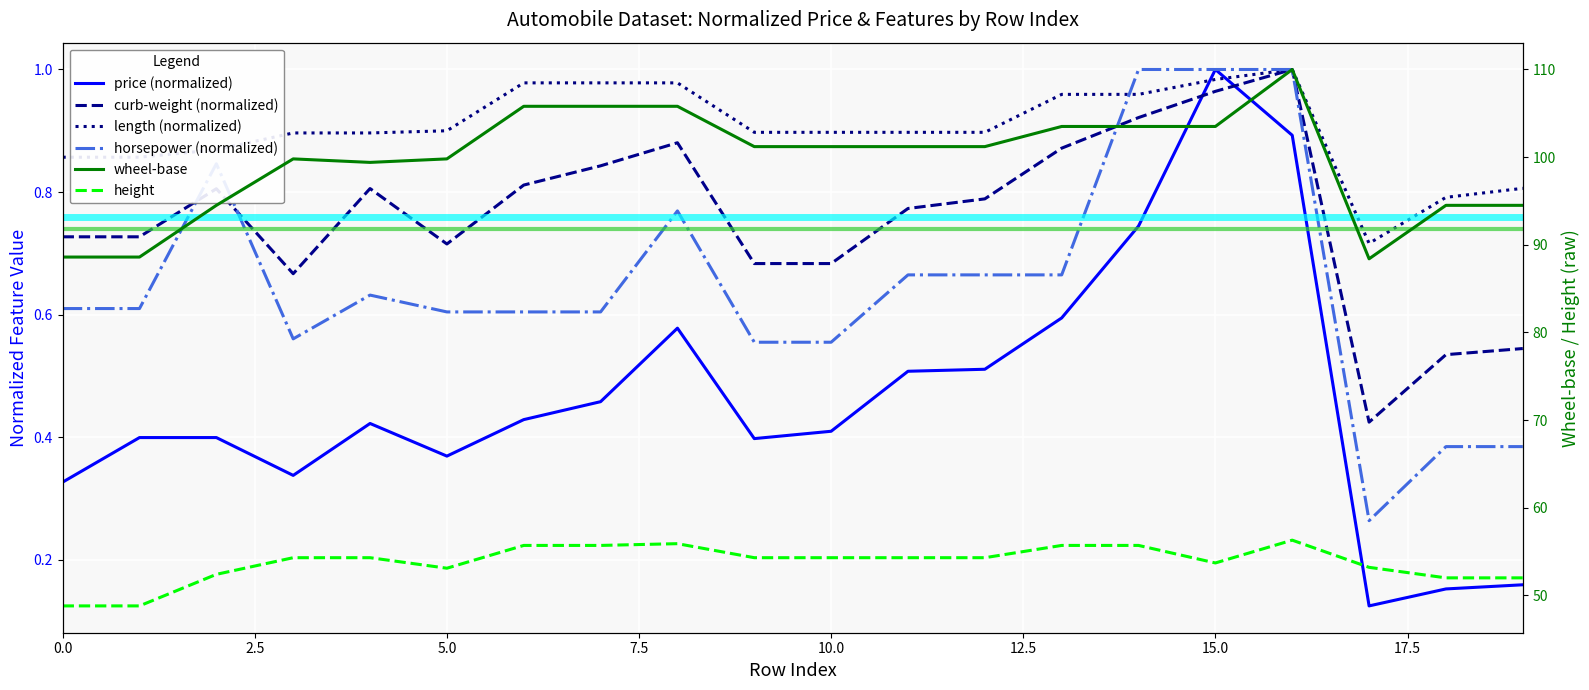

Reading right to left, list all the values displayed in this chart.

price: 0.2	0.2	0.1	0.9	1.0	0.7	0.6	0.5	0.5	0.4	0.4	0.6	0.5	0.4	0.4	0.4	0.3	0.4	0.4	0.3
curb-weight: 0.5	0.5	0.4	1.0	1.0	0.9	0.9	0.8	0.8	0.7	0.7	0.9	0.8	0.8	0.7	0.8	0.7	0.8	0.7	0.7
length: 0.8	0.8	0.7	1.0	1.0	1.0	1.0	0.9	0.9	0.9	0.9	1.0	1.0	1.0	0.9	0.9	0.9	0.9	0.9	0.9
horsepower: 0.4	0.4	0.3	1.0	1.0	1.0	0.7	0.7	0.7	0.6	0.6	0.8	0.6	0.6	0.6	0.6	0.6	0.8	0.6	0.6
wheel-base: 94.5	94.5	88.4	110.0	103.5	103.5	103.5	101.2	101.2	101.2	101.2	105.8	105.8	105.8	99.8	99.4	99.8	94.5	88.6	88.6
height: 52.0	52.0	53.2	56.3	53.7	55.7	55.7	54.3	54.3	54.3	54.3	55.9	55.7	55.7	53.1	54.3	54.3	52.4	48.8	48.8